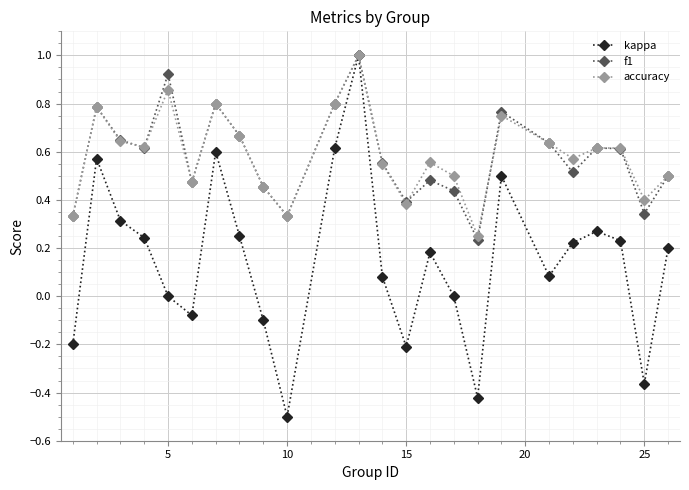

What is the highest value of the accuracy series?

1.0